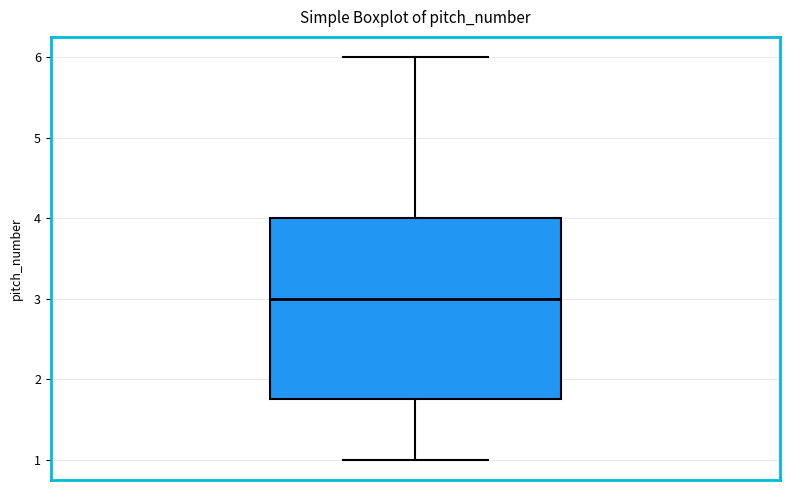

Read this box plot against the y-axis: the position of the median line, the range covered by the box, and the ends of both whiskers. The values are not printed on the chart, so give them approximately, as read against the axis.

median 3.0, box 1.8 to 4.0, whiskers 1.0 to 6.0